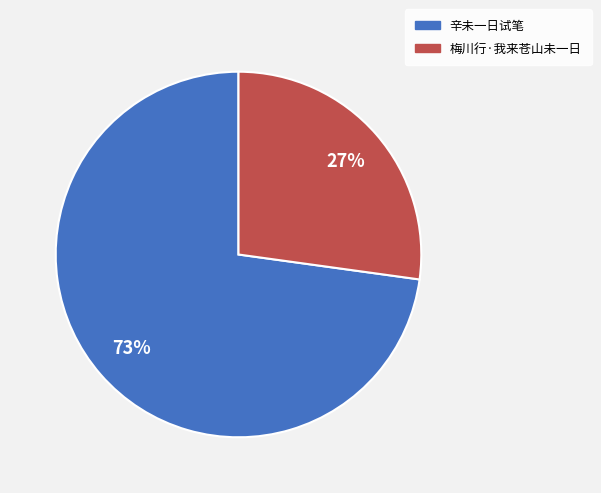

To the nearest percent, what percentage of the pie is 辛未一日试笔?

73%